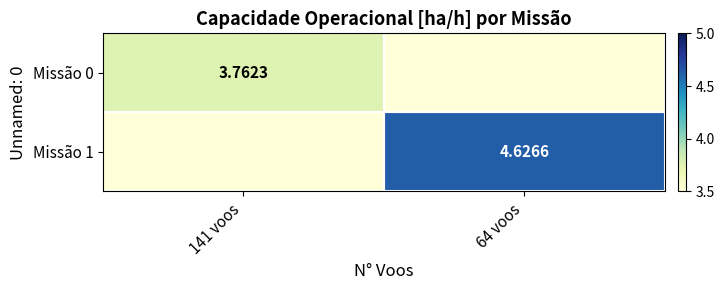

Which series has the largest total across all categories?

Missão 1